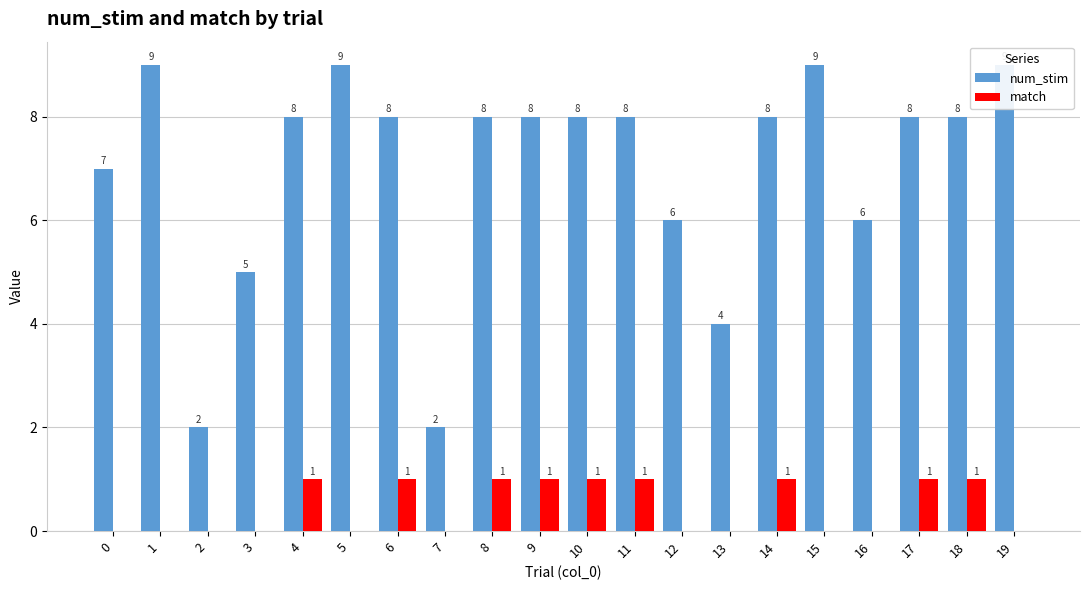

What are all the series names shown in the legend?

num_stim, match